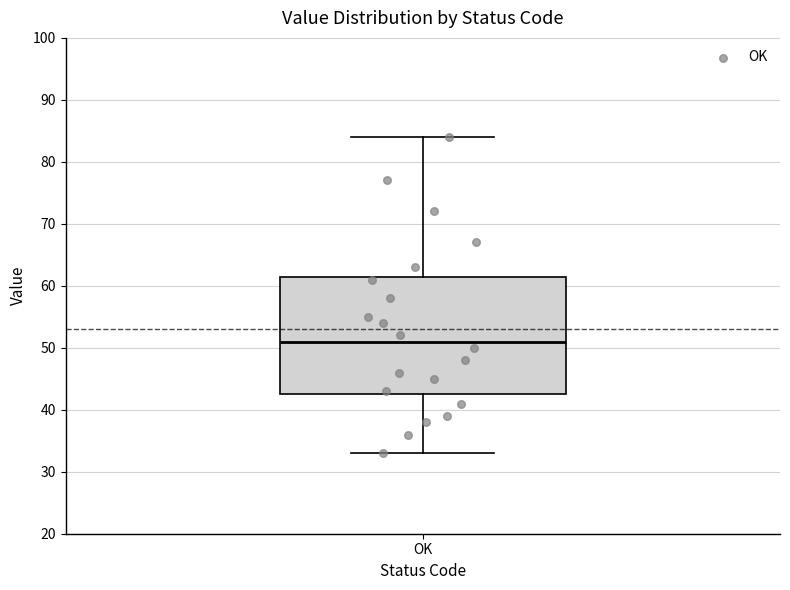

Where is the lower edge of the box for OK on the y-axis? The values are not printed on the chart, so give them approximately, as read against the axis.

43